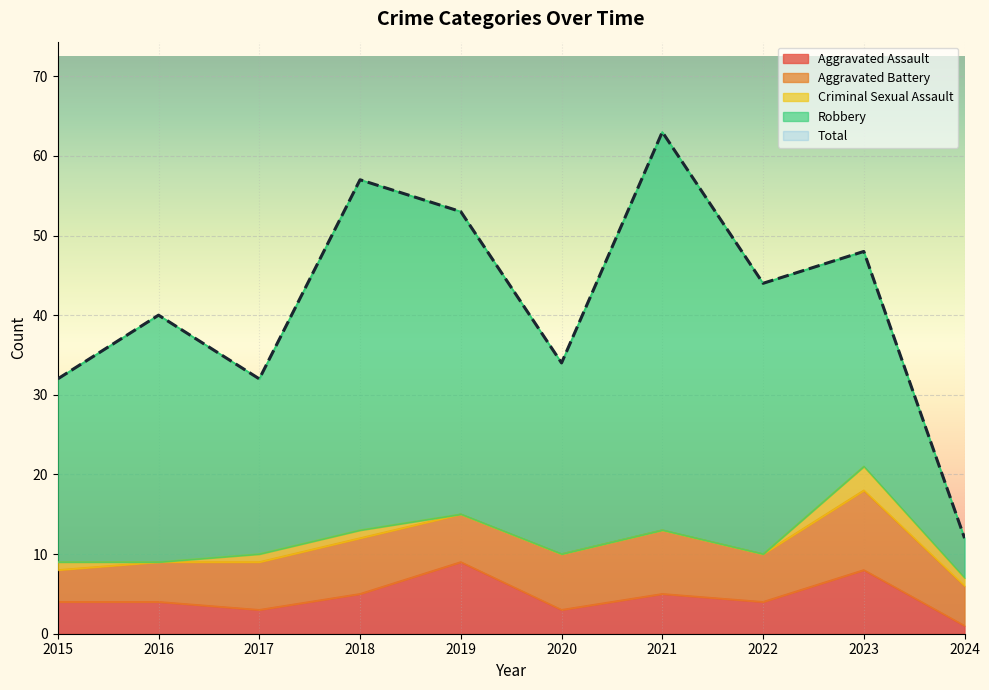

Is the value of Aggravated Battery at 2018 greater than the value of Total at 2024?

No